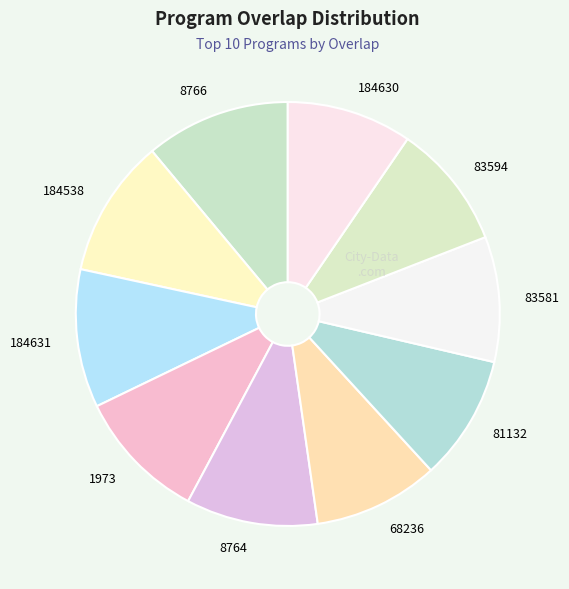

Does 8766 represent more than half of the total?

No